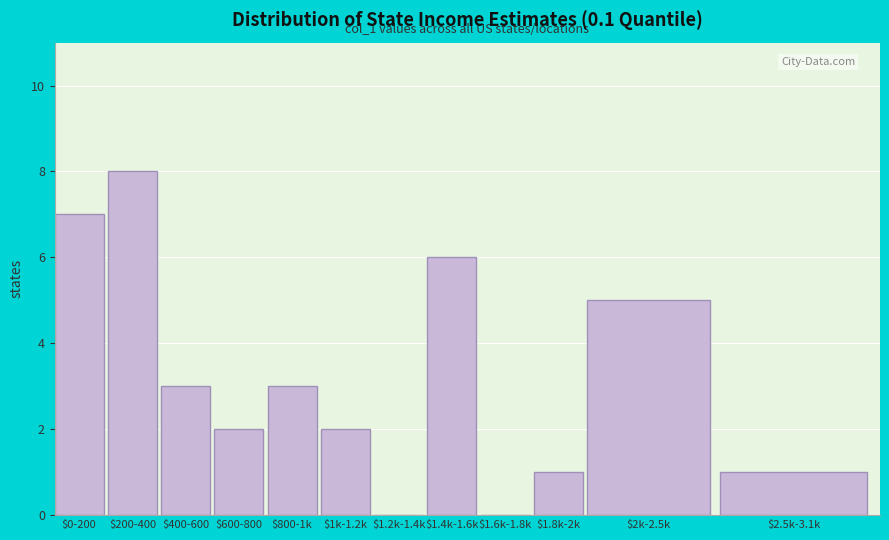

The value at $0-200 is 7. True or false?

True